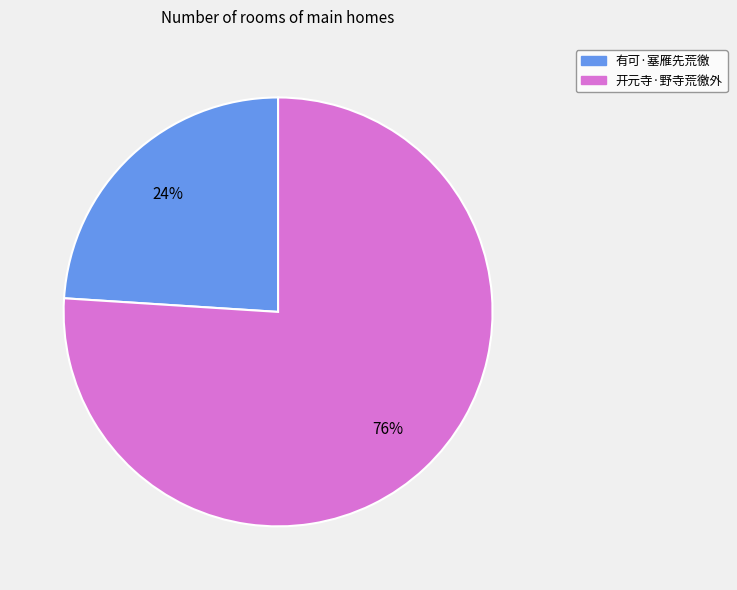

How many segments does this pie chart have?

2